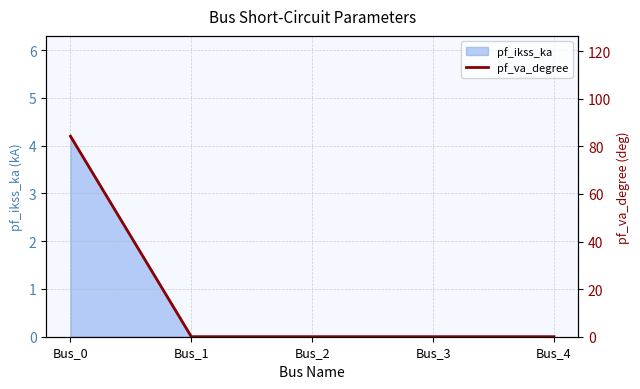

Is it true that pf_ikss_ka equals 0.0 at Bus_2?

True